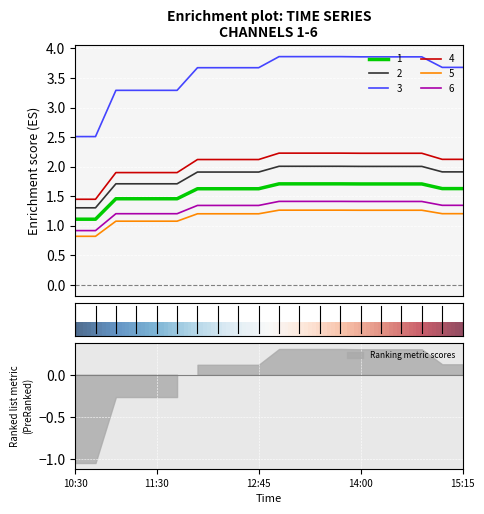

True or false: 3 has more than 0 points higher than both neighbors.

False